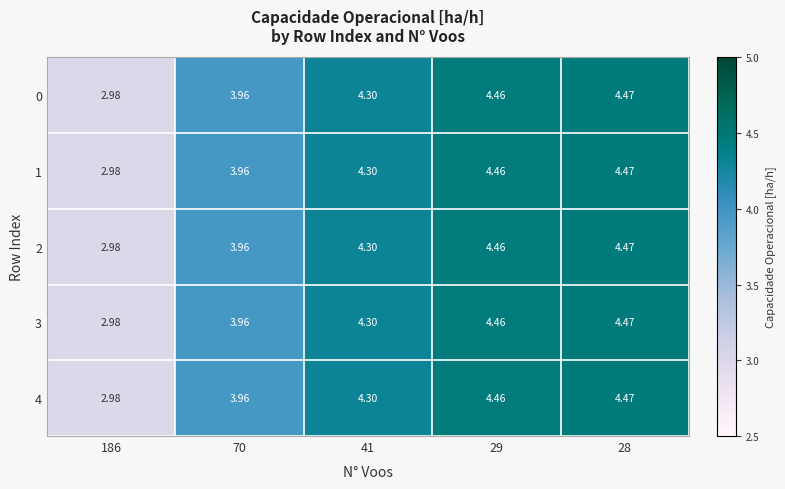

How many series are shown in this chart?

5